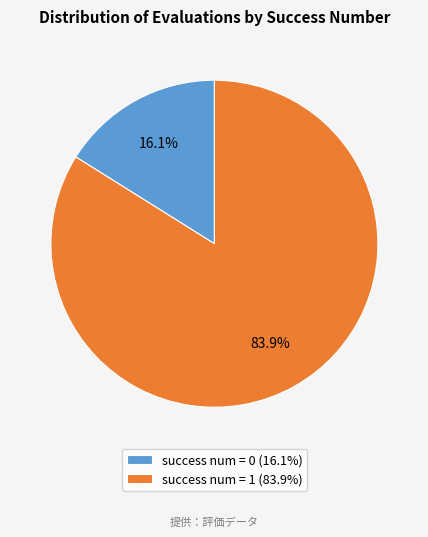

Rank the categories by value from lowest to highest.

success num = 0 (16.1%), success num = 1 (83.9%)